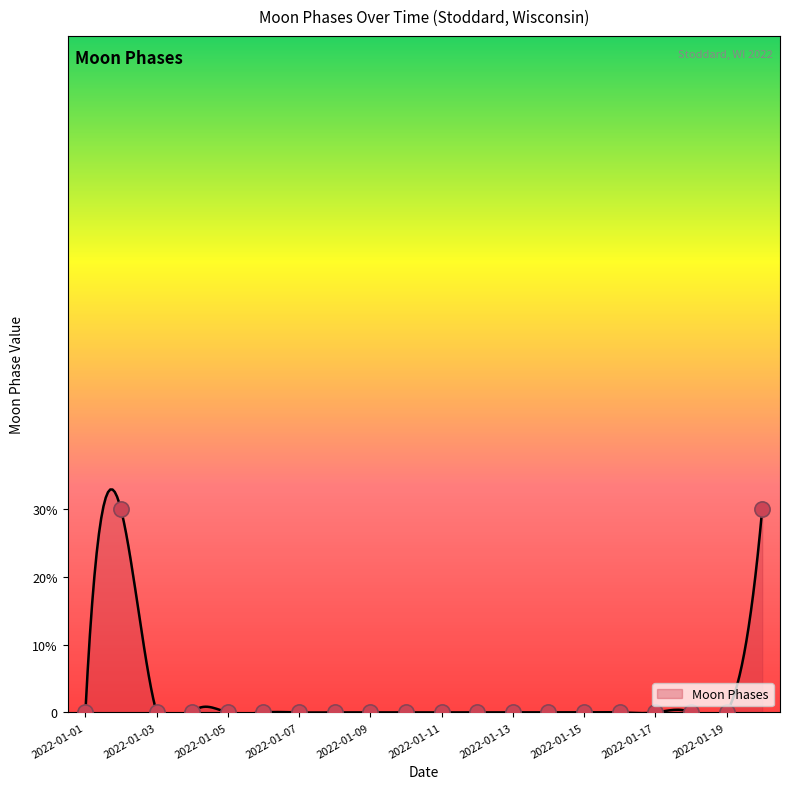

Which has a higher value, 2022-01-09 or 2022-01-06?

2022-01-09